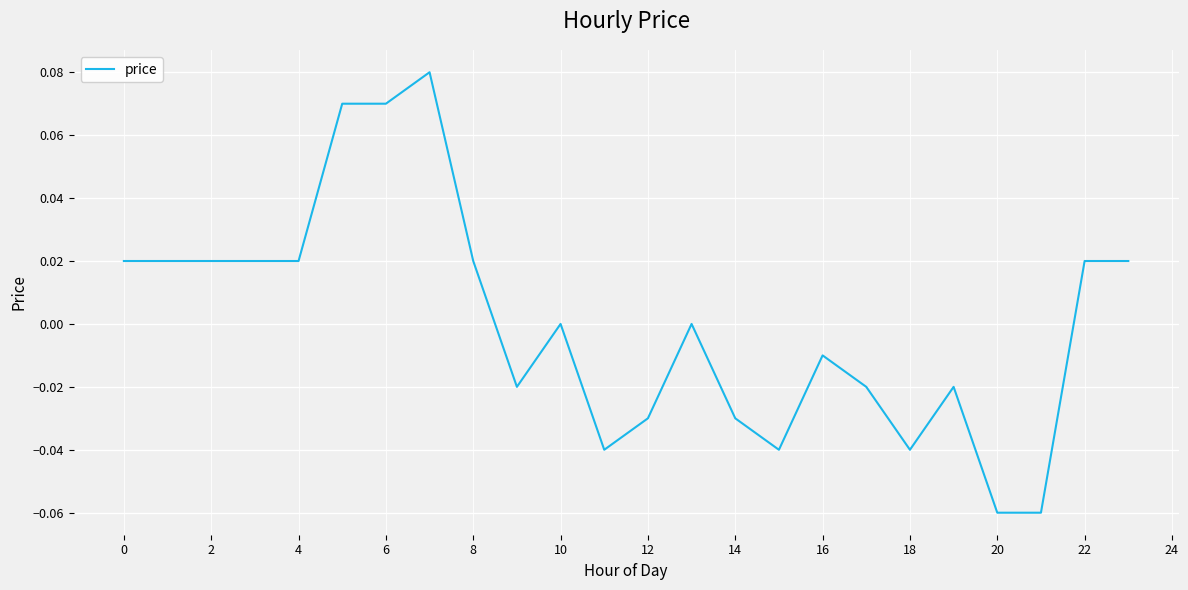

Is this an area chart (filled region under the line)?

No